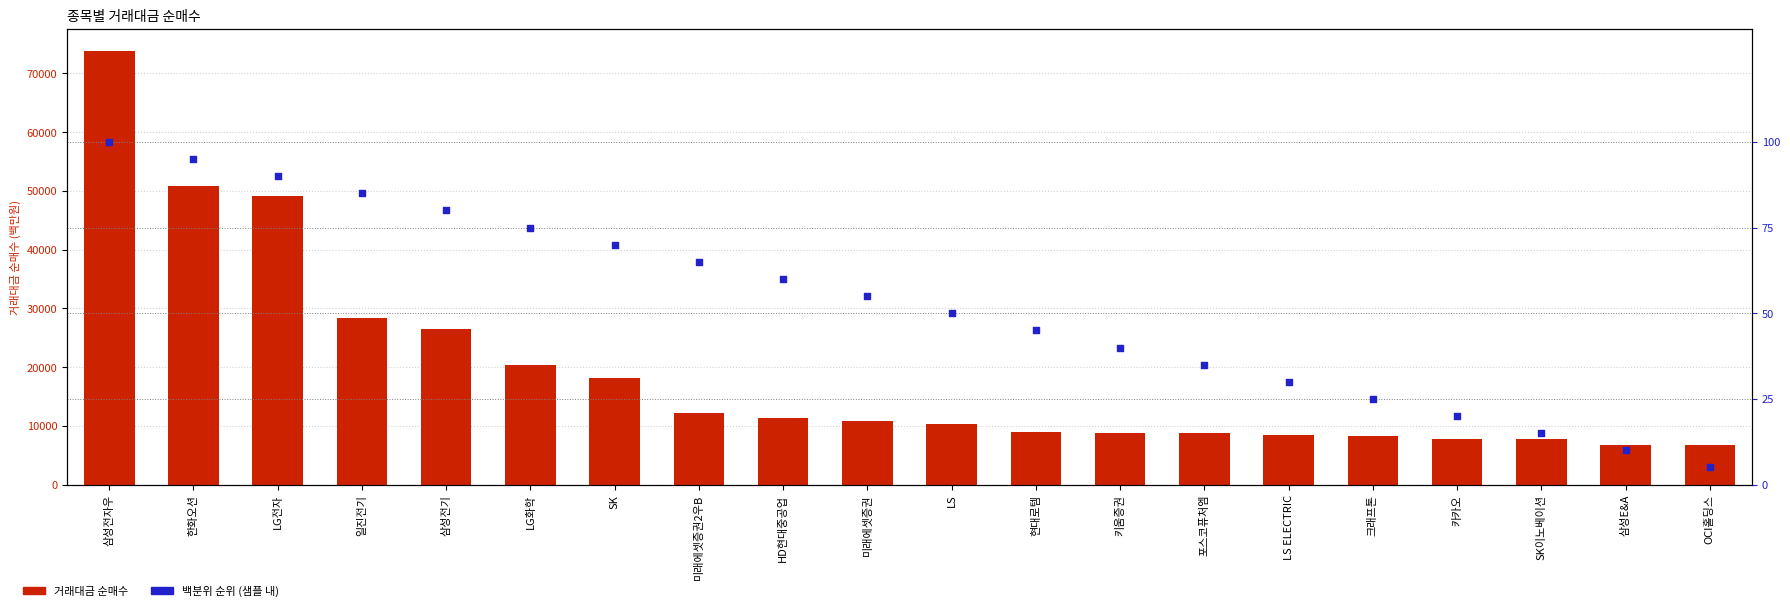

What are all the series names shown in the legend?

거래대금_순매수, 백분위 순위